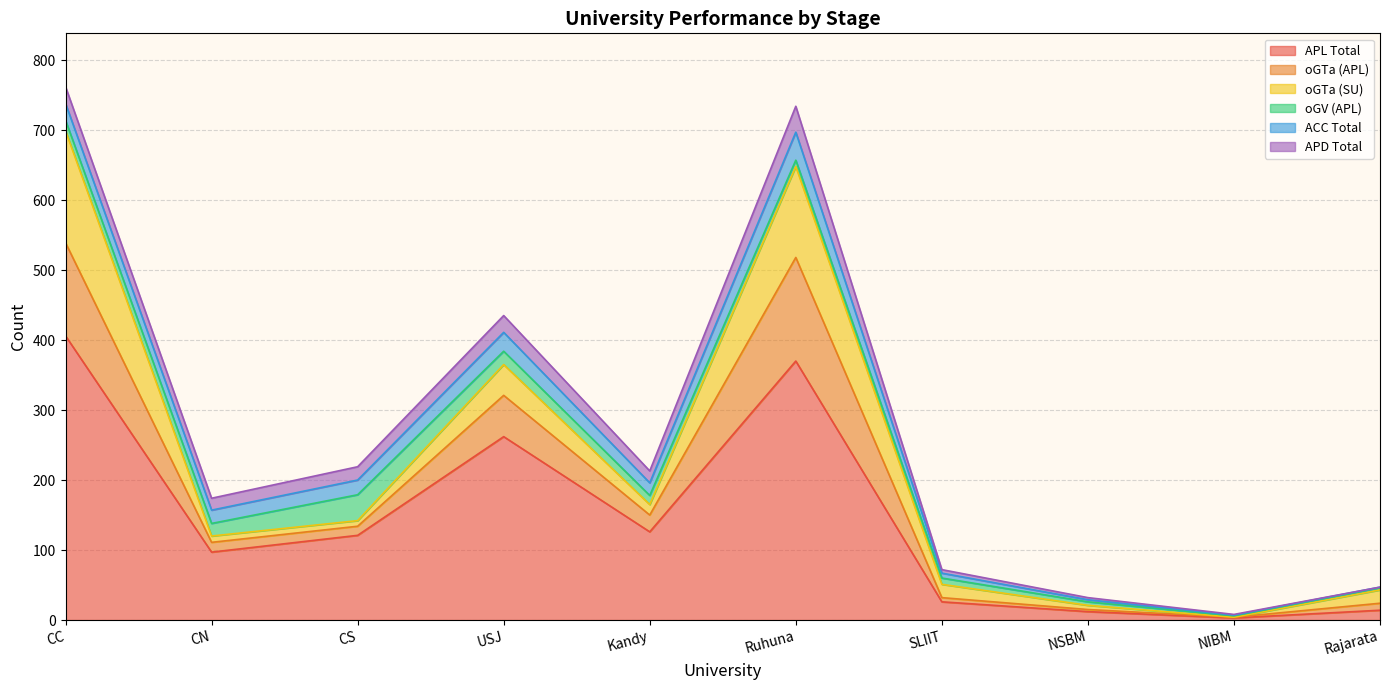

What is the label of the 9th point from the right?

CN